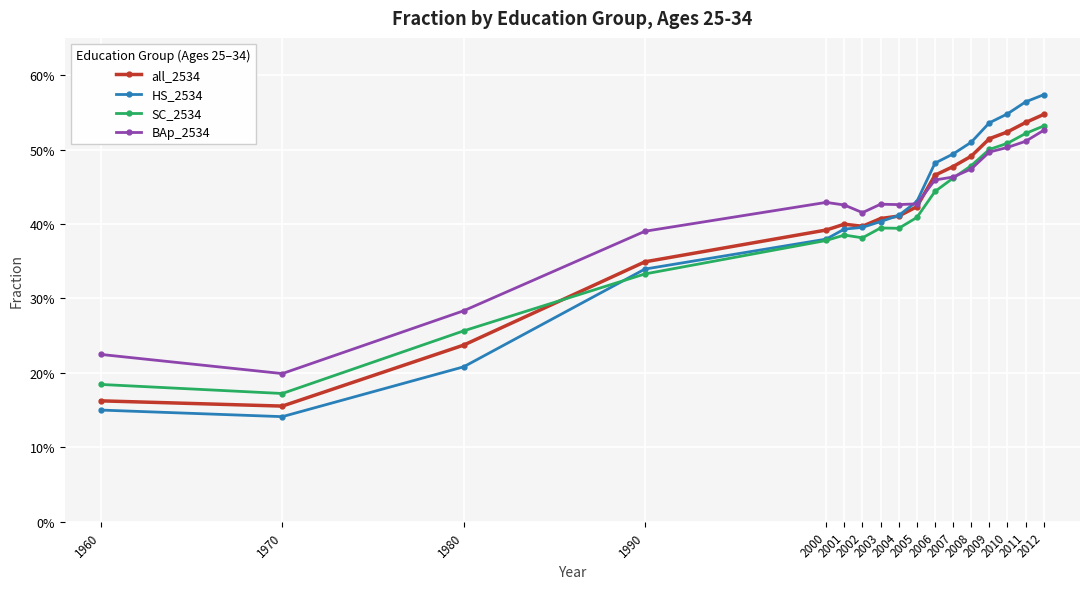

Is this an area chart (filled region under the line)?

No